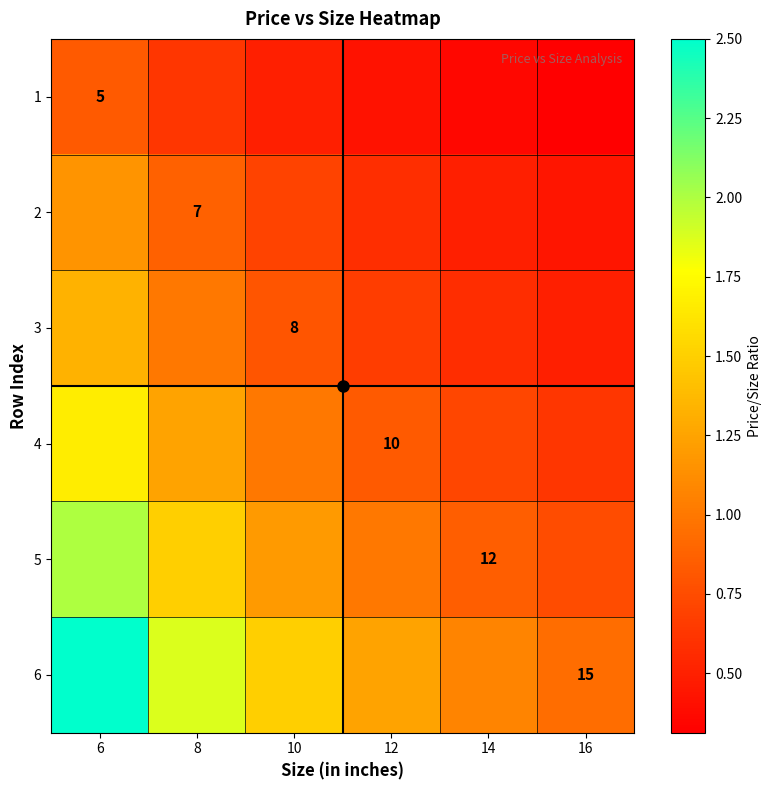

What is the difference between the maximum and minimum values in the 3 series?

0.8